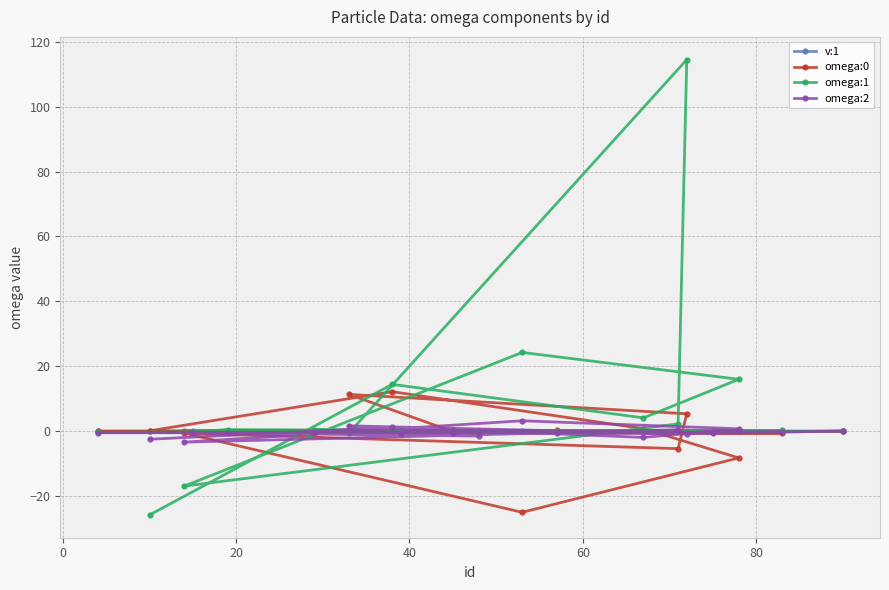

Which series has the largest total across all categories?

omega:1